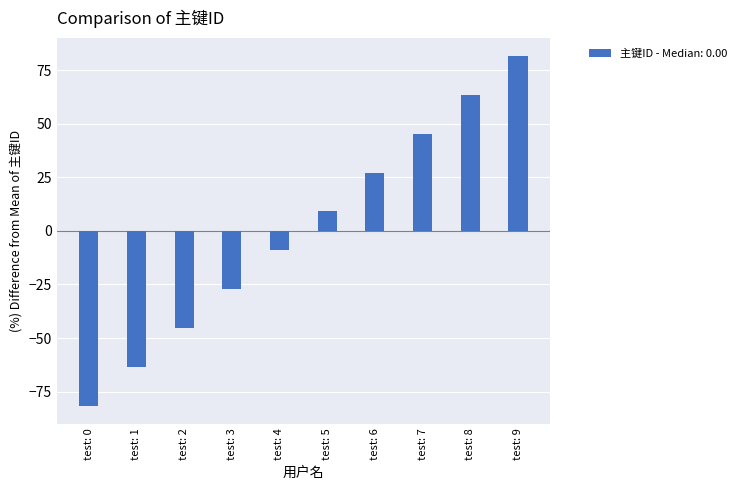

Which category has the highest value across all series?

test: 9